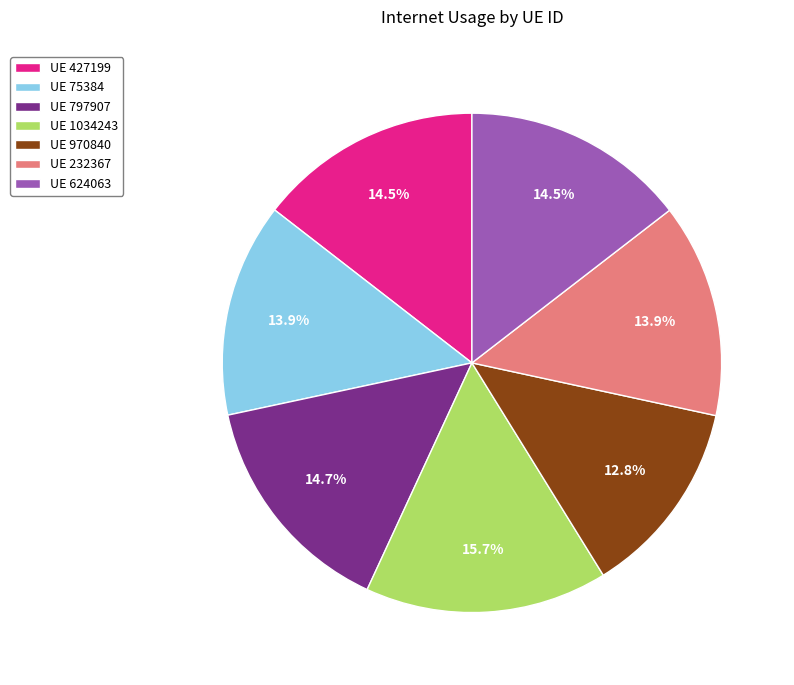

What portion of the pie excludes UE 970840?

87.2%